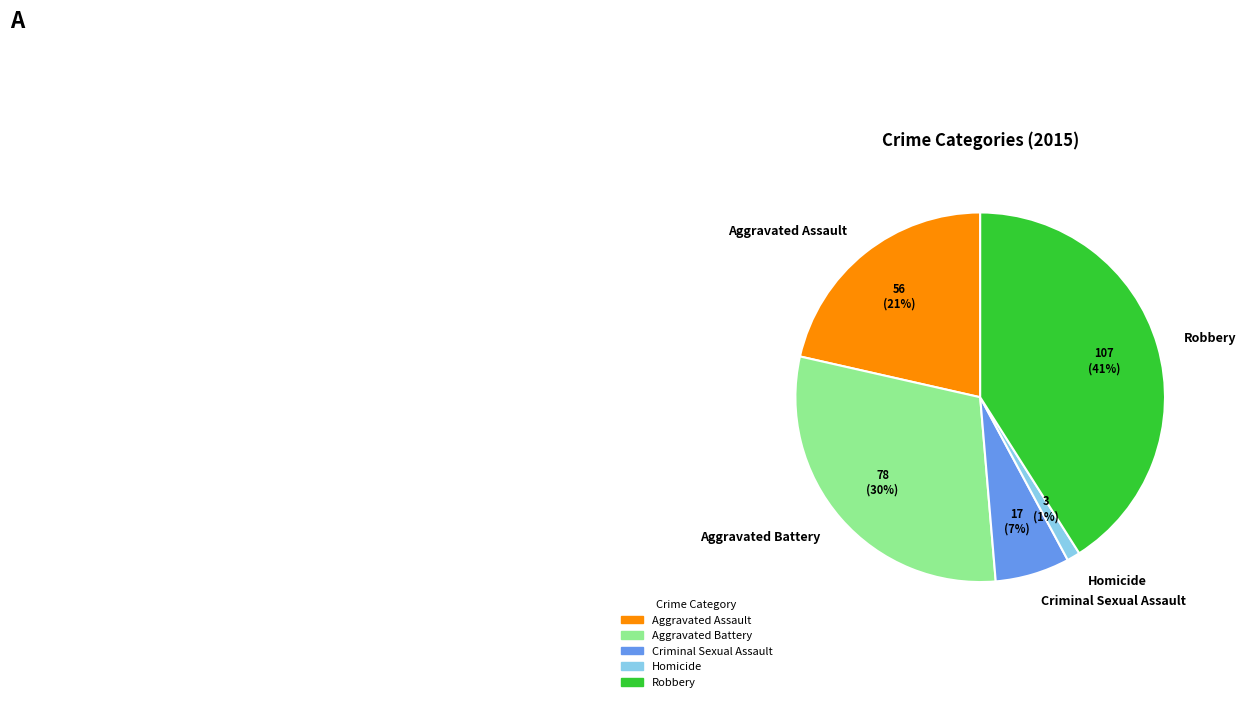

Is there any slice that represents more than half of the pie?

No